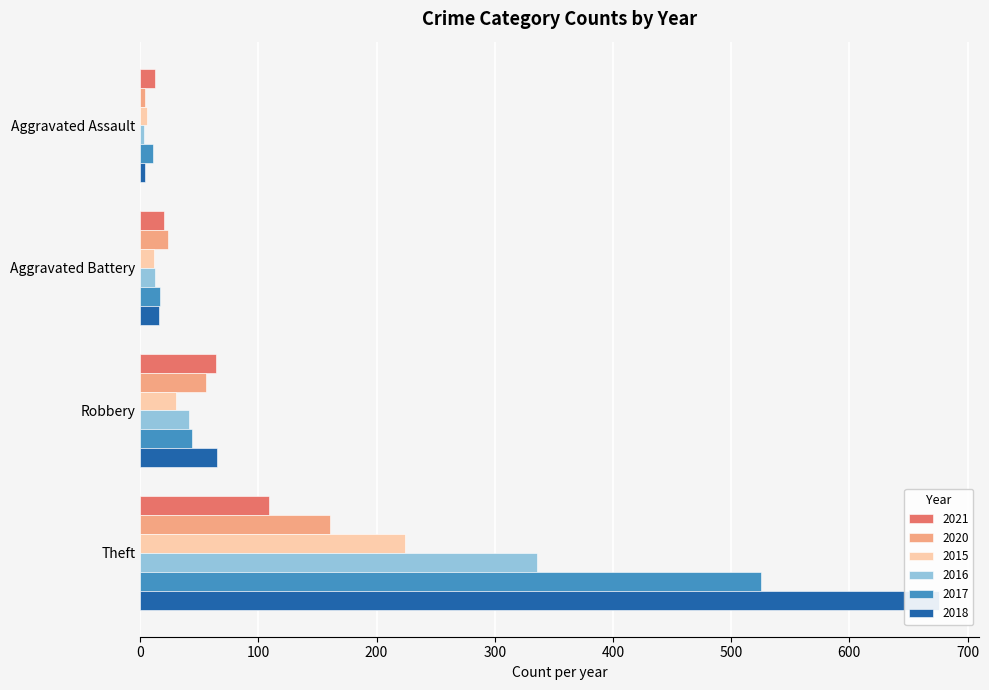

Is it true that 2020 equals 6 at Aggravated Assault?

False